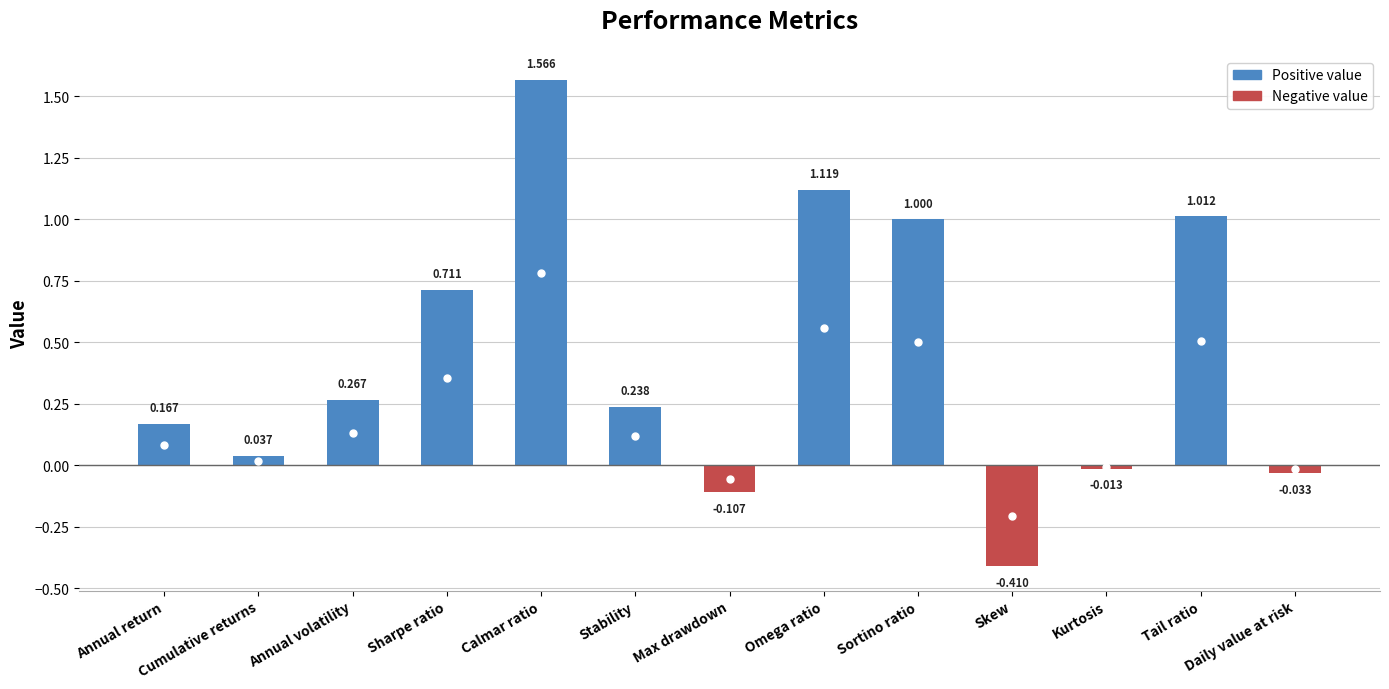

Which has a higher value, Calmar ratio or Daily value at risk?

Calmar ratio